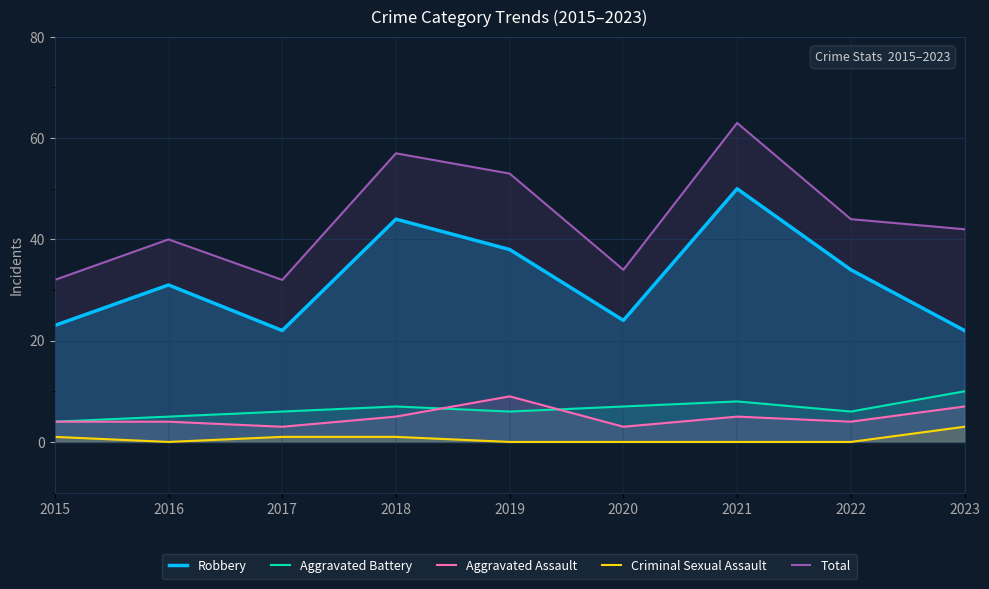

Rank the series at 2018 from highest to lowest value.

Total, Robbery, Aggravated Battery, Aggravated Assault, Criminal Sexual Assault